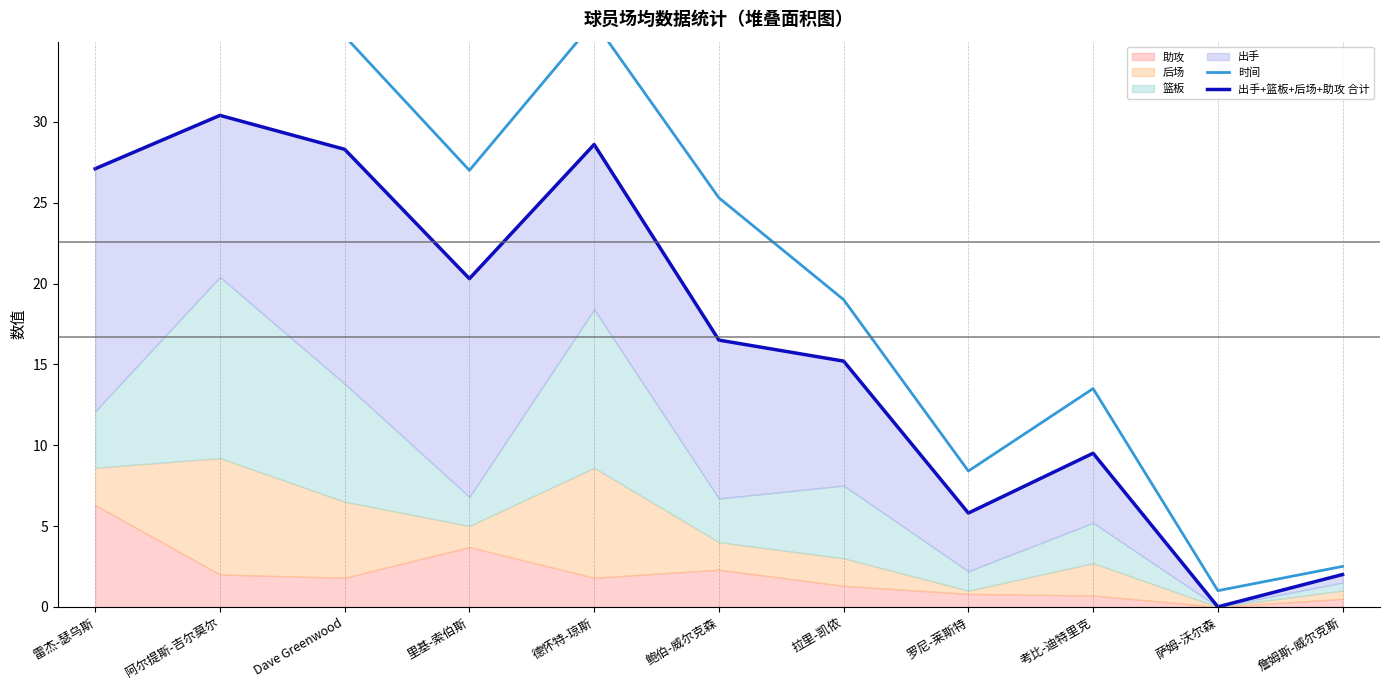

True or false: 时间 and 出手+篮板+后场+助攻 合计 cross at least once.

False